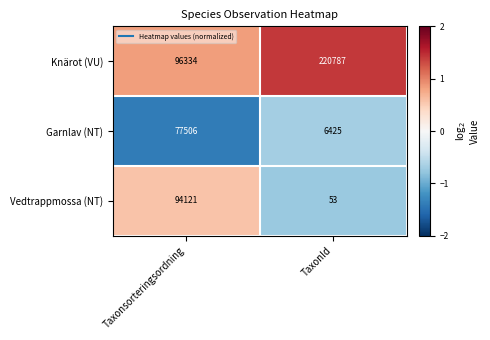

What is the spread (max minus min) of values at TaxonId?

220734